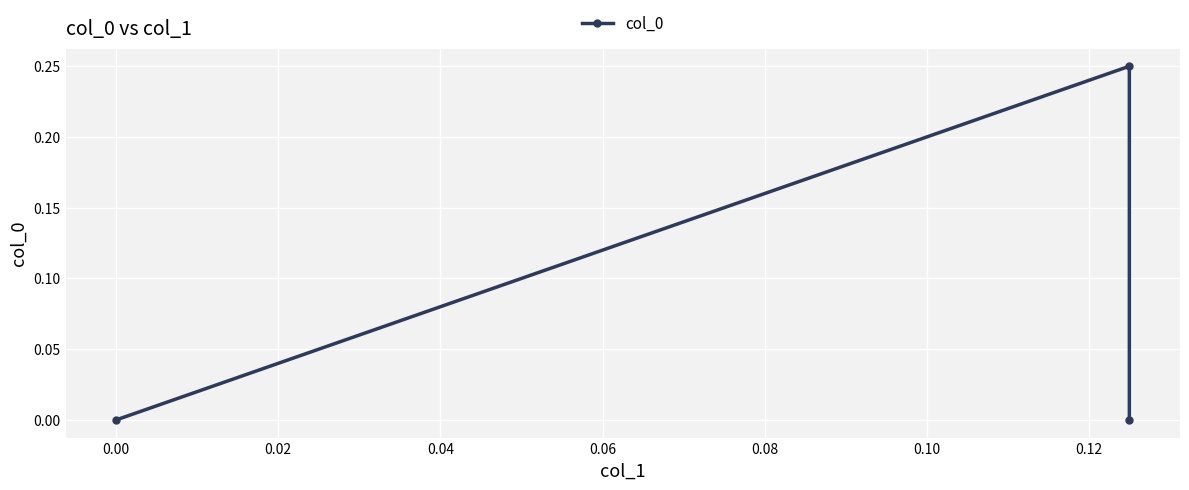

How many categories are shown in the chart?

3